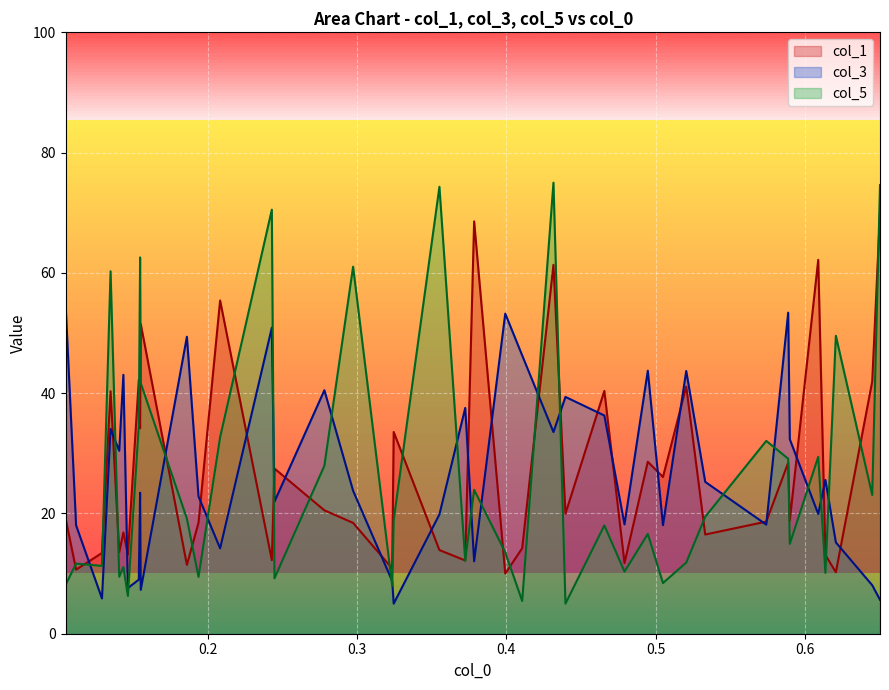

At which category does col_5 reach its first local peak?

0.111663677036